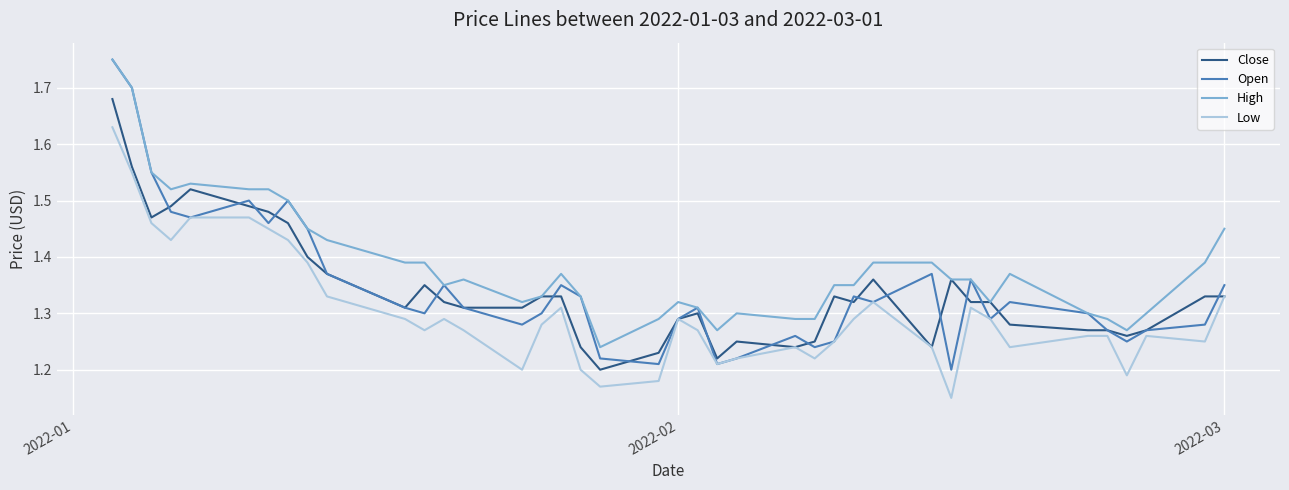

In Open, how many points are lower than both neighbors (excluding endpoints)?

11